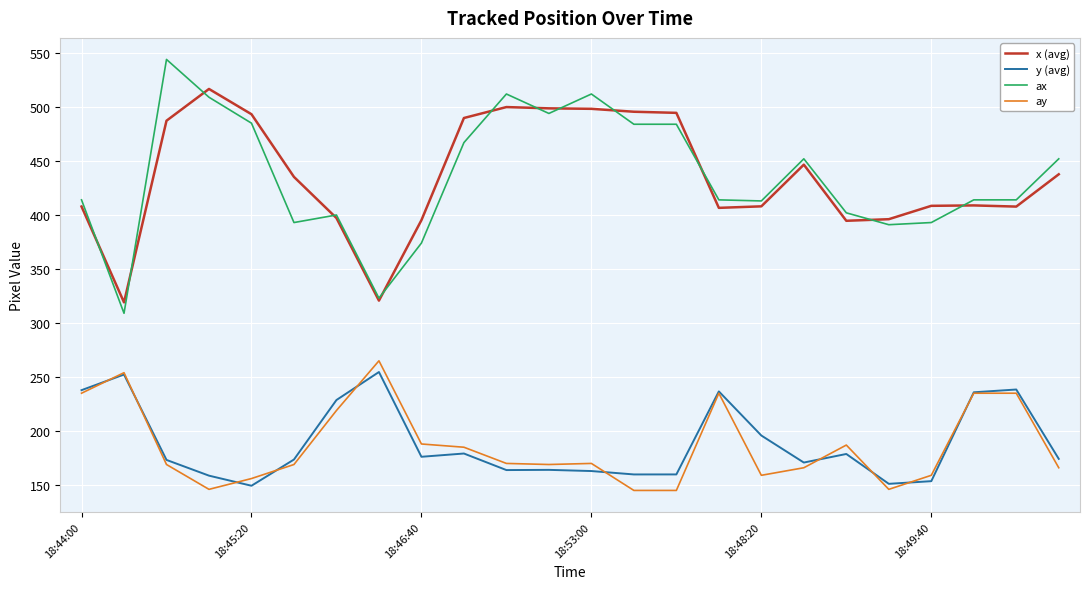

Which series has the widest spread of values?

ax